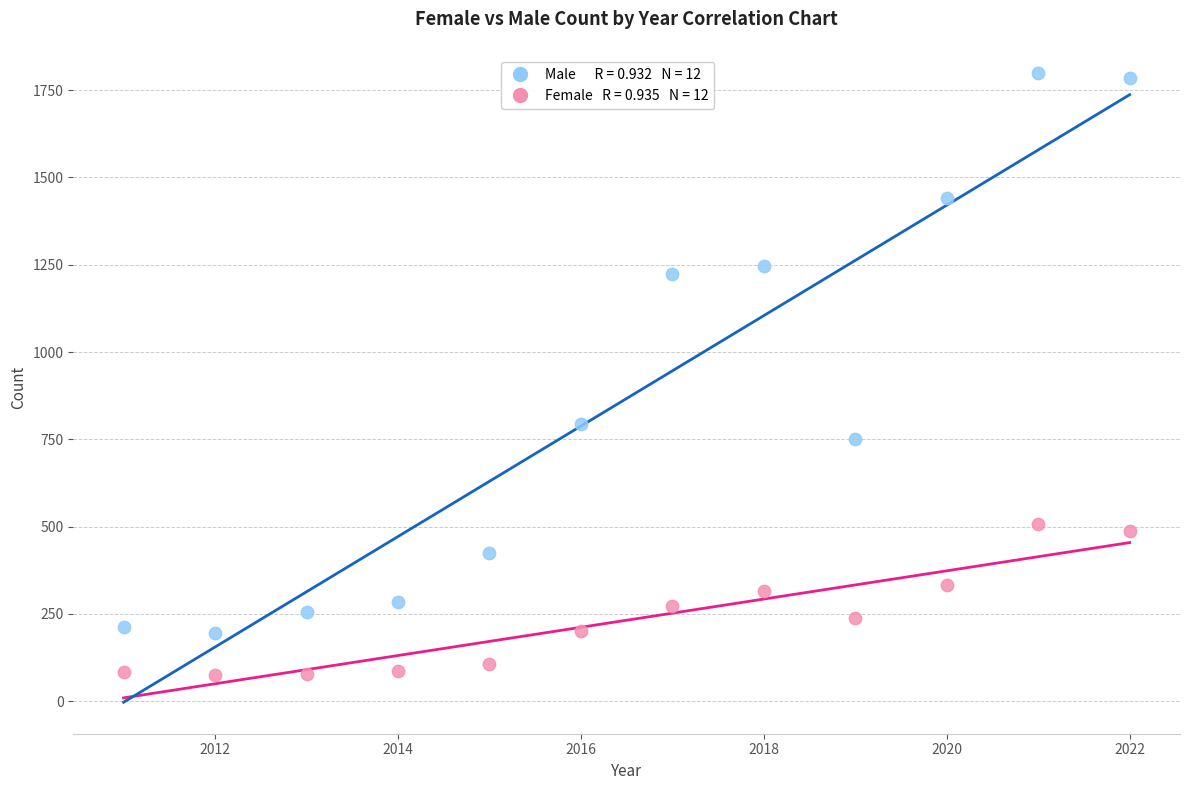

Across all data points, what is the range of X values (max minus min)?

11